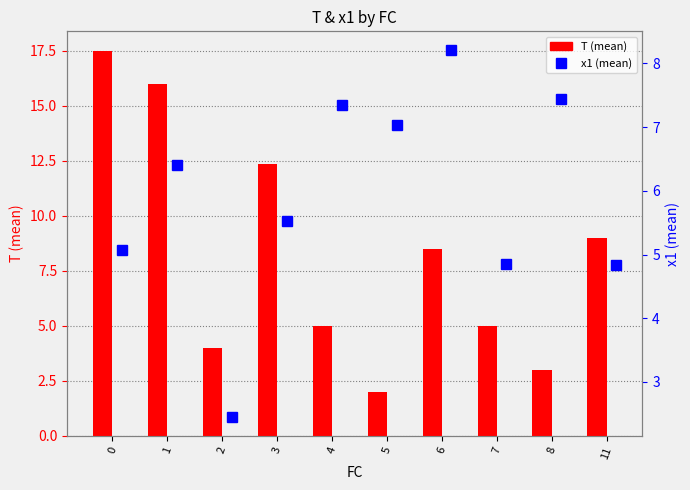

How many values in the T (mean) series are below 8?

5